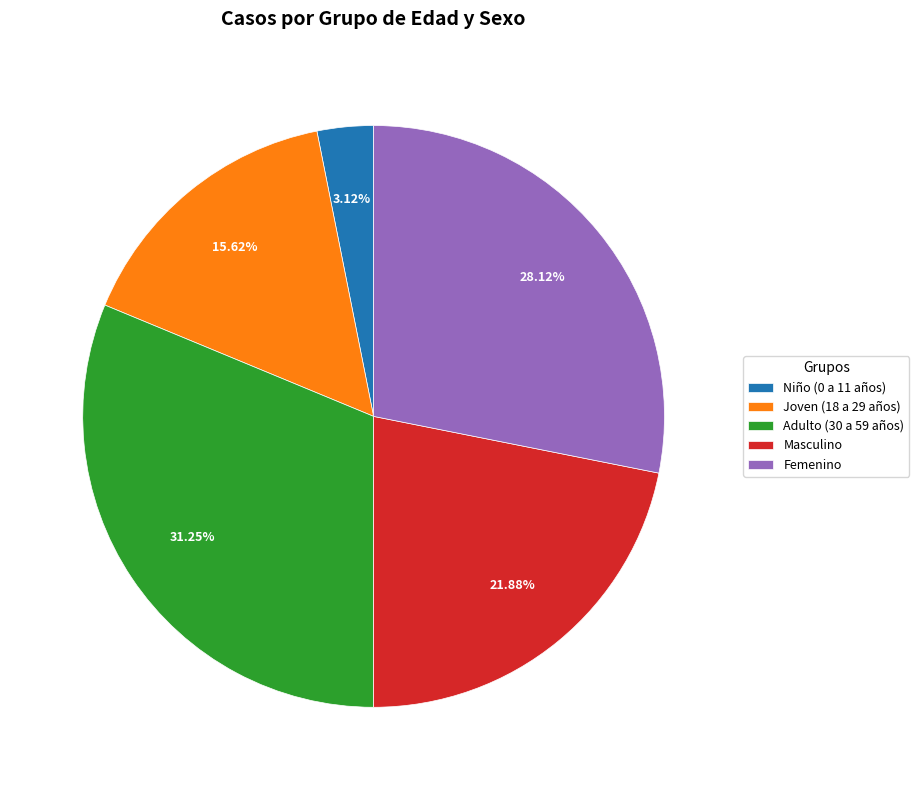

Does Joven (18 a 29 años) represent more than half of the total?

No